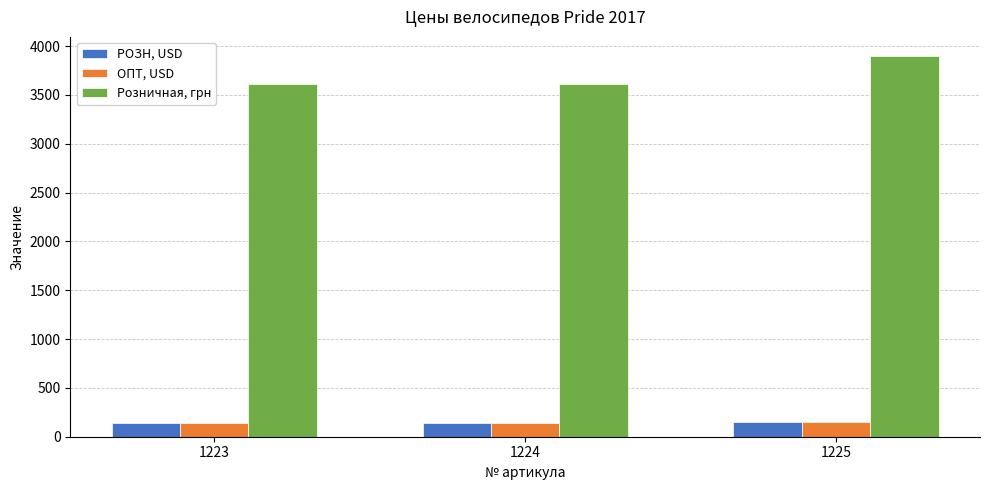

True or false: РОЗН, USD has a value of 139 at 1223.

True